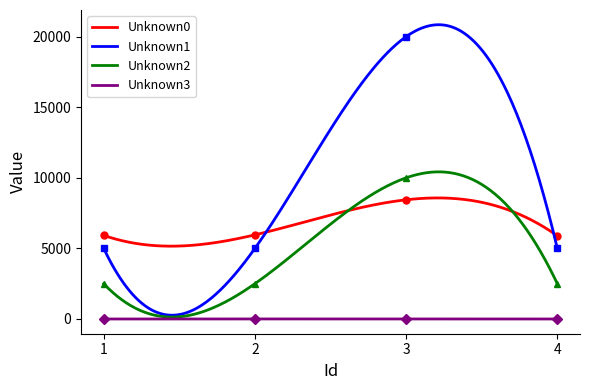

List the series in order of their overall mean, highest first.

Unknown1, Unknown0, Unknown2, Unknown3